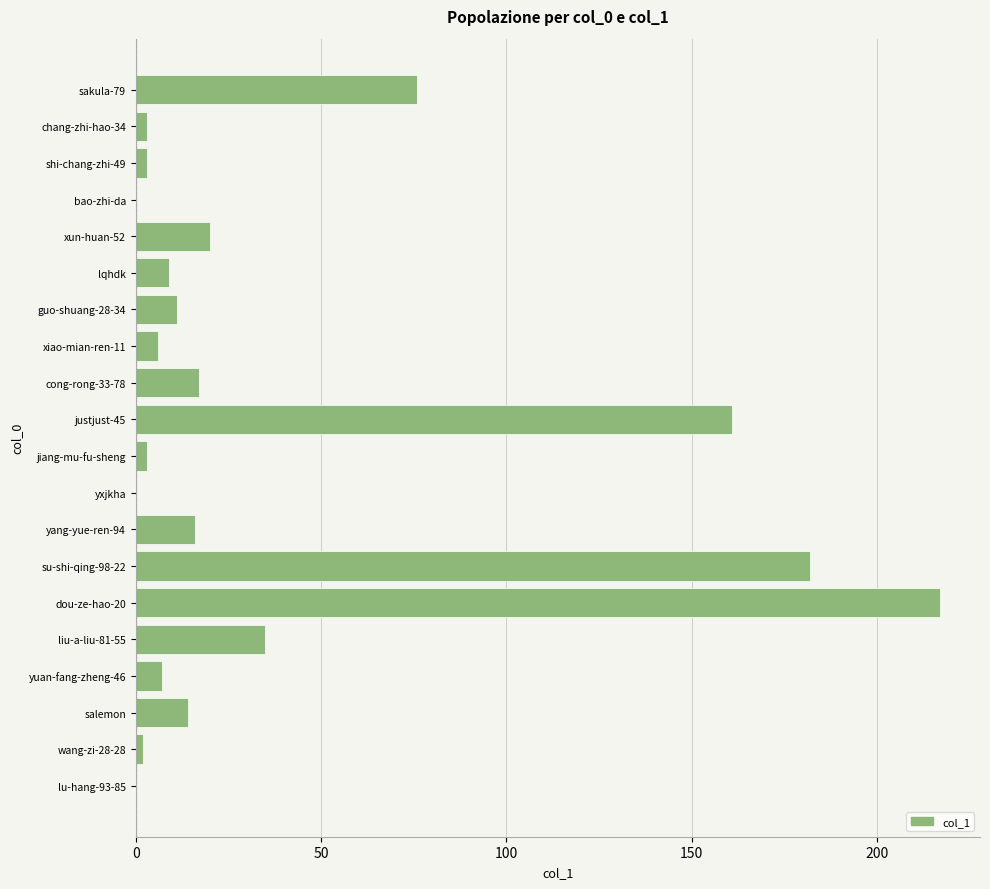

At which category does the chart reach its peak across all series?

dou-ze-hao-20